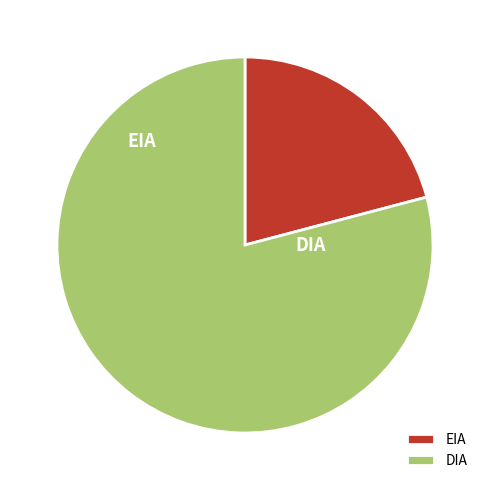

Is there any slice that represents more than half of the pie?

Yes